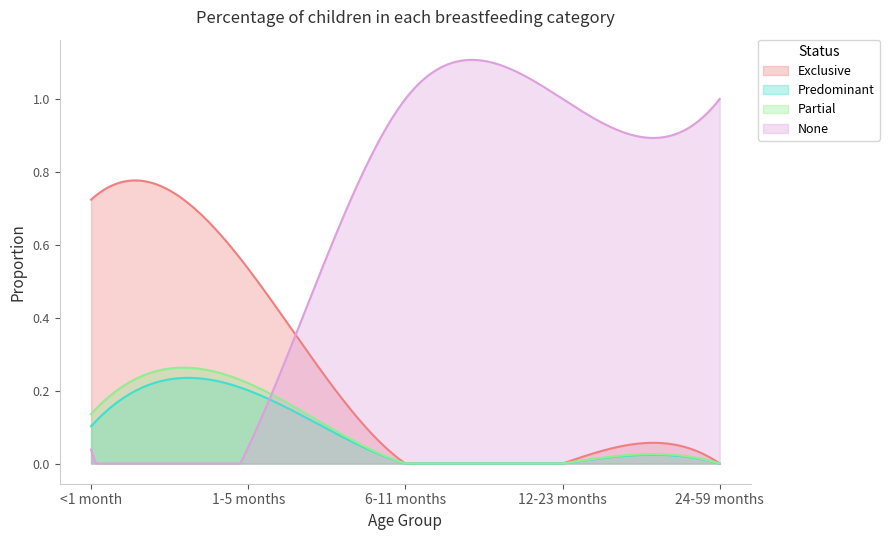

Which series has the widest spread of values?

None